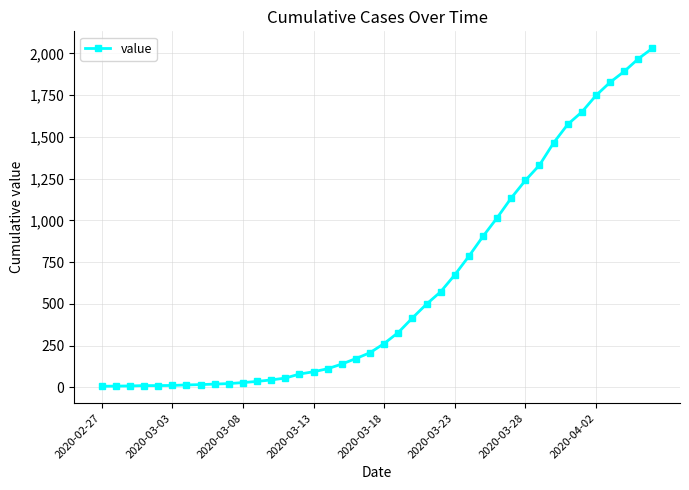

How many categories are shown in the chart?

40